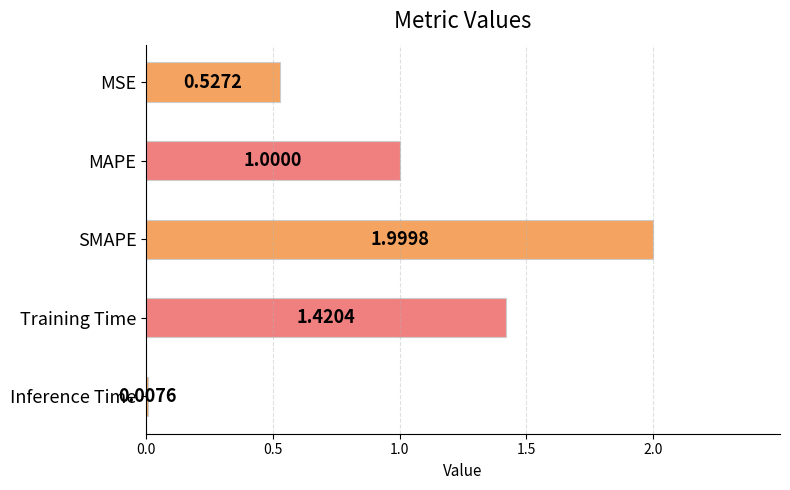

What is the difference between the second highest and second lowest values?

0.9